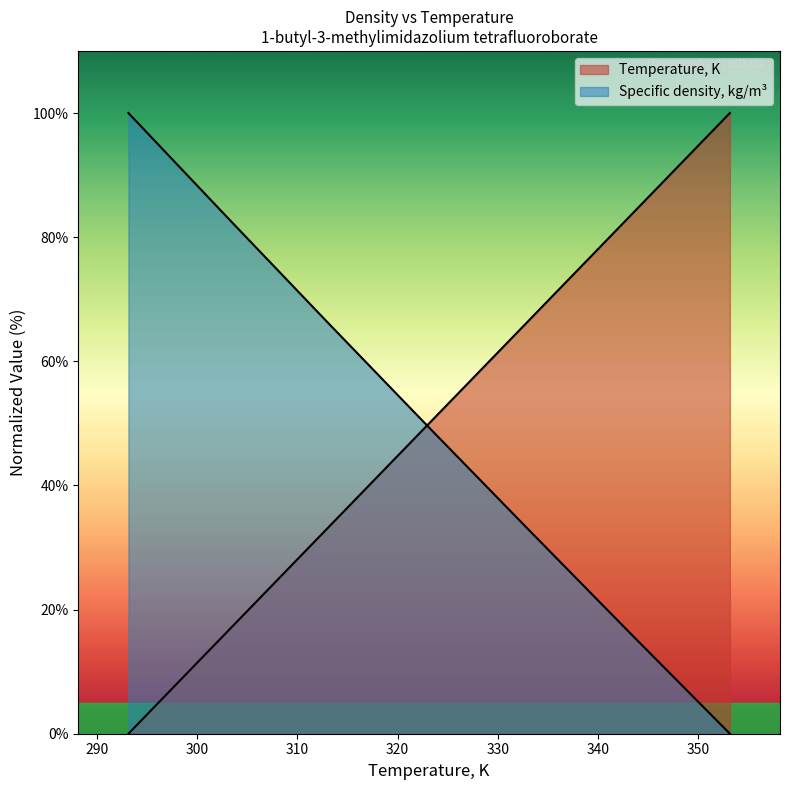

Reading right to left, transcribe all the data shown in this chart.

Temperature, K: 353.15=100.0	343.15=83.3	333.15=66.7	323.15=50.0	313.15=33.3	303.15=16.7	298.15=8.3	293.15=0.0
Specific density, kg/m3: 353.15=0.0	343.15=16.3	333.15=32.7	323.15=49.3	313.15=66.0	303.15=83.0	298.15=91.5	293.15=100.0